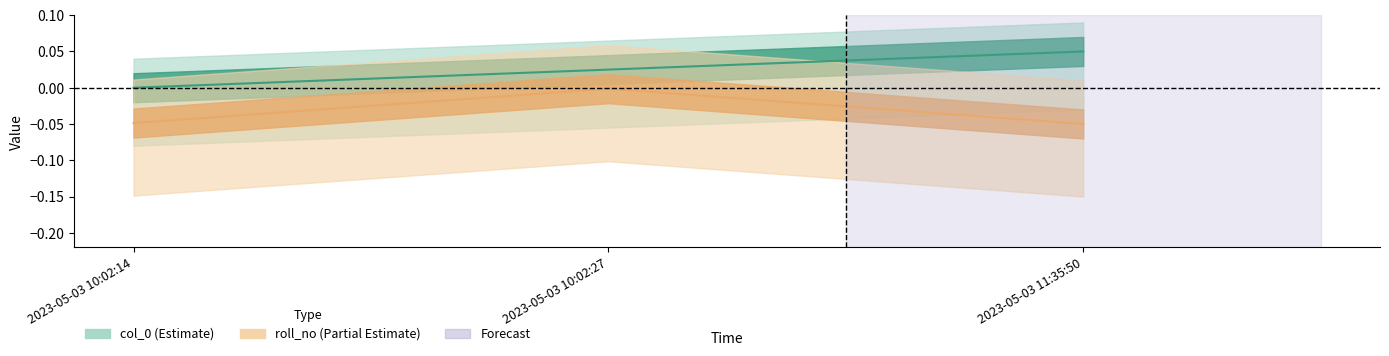

The roll_no series shows -0.0 at 2023-05-03 10:02:27. True or false?

True